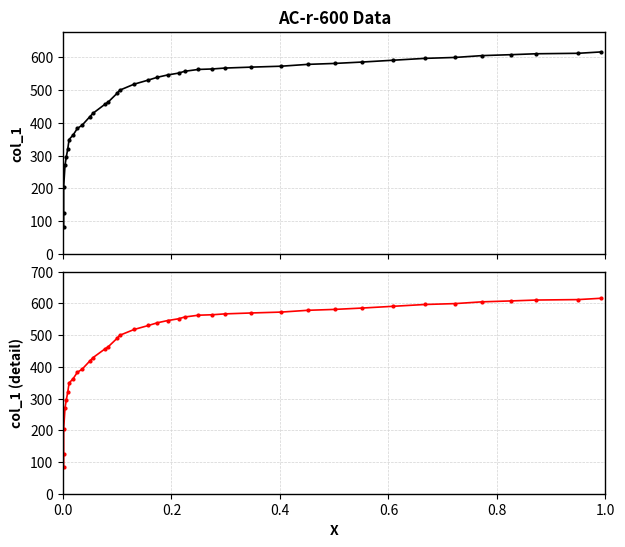

What are all the series names shown in the legend?

col_1, col_1 (detail)